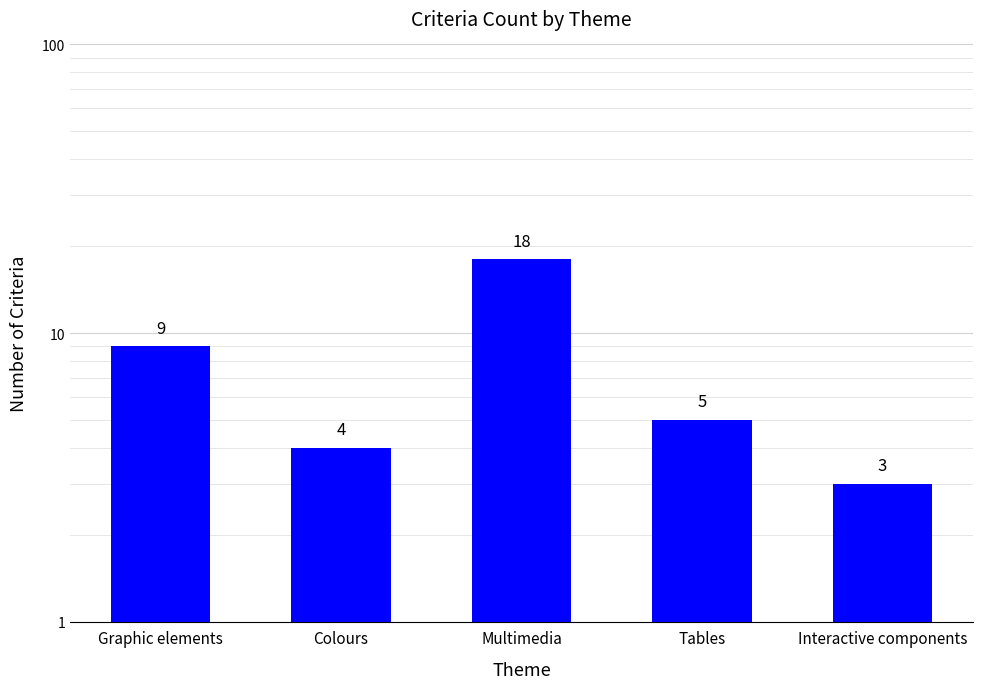

What value does the data have at Interactive components, to the nearest 5?

5